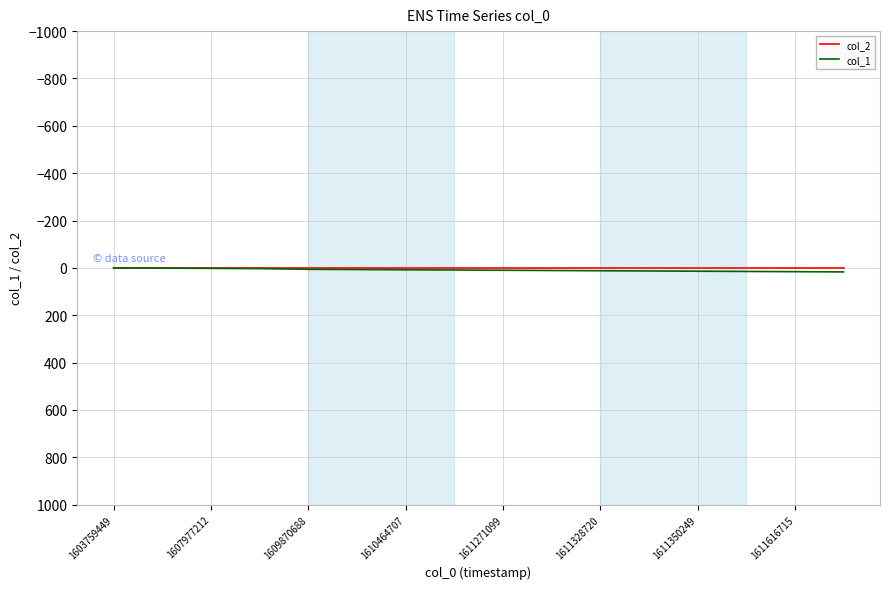

List the series in order of their peak value, lowest first.

col_2, col_1